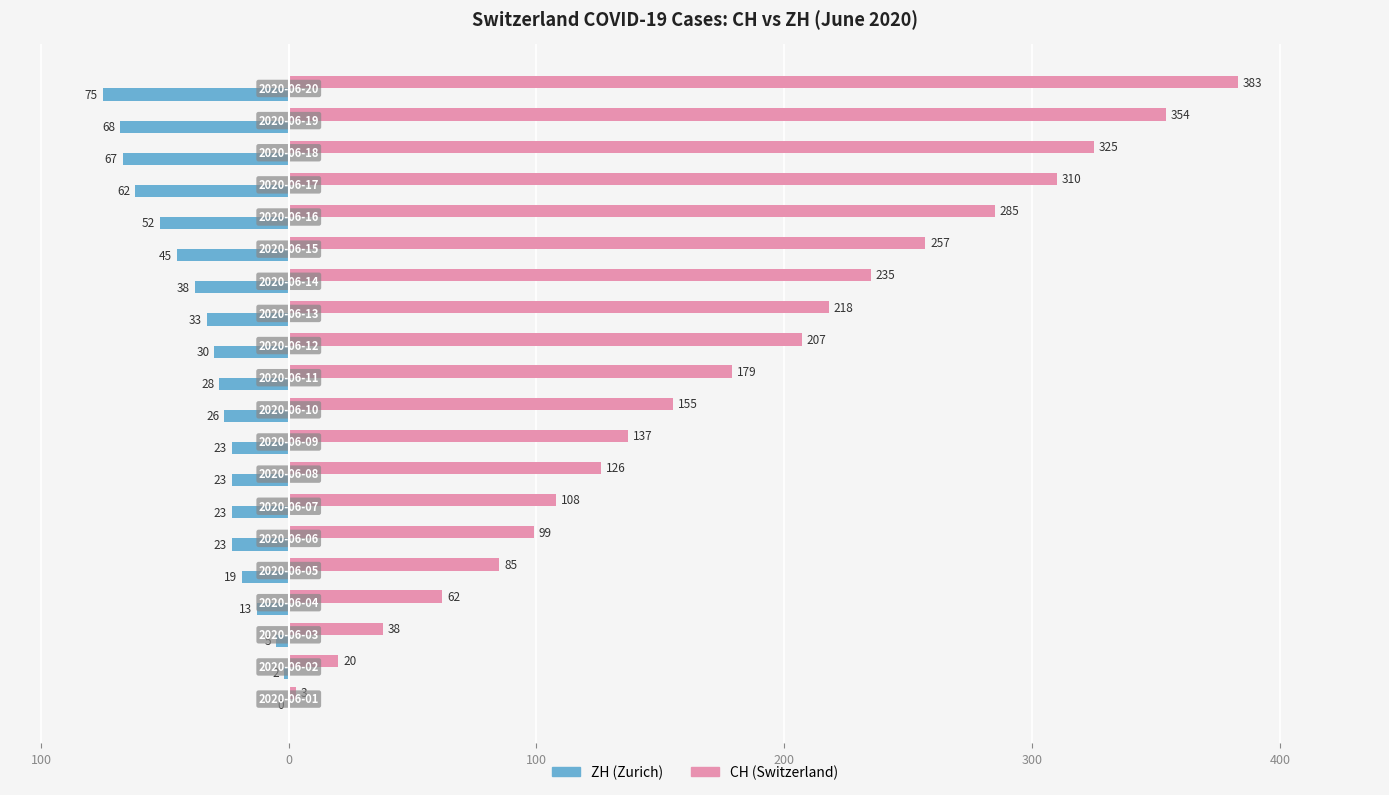

List the series in order of their overall mean, lowest first.

ZH (Zurich), CH (Switzerland)